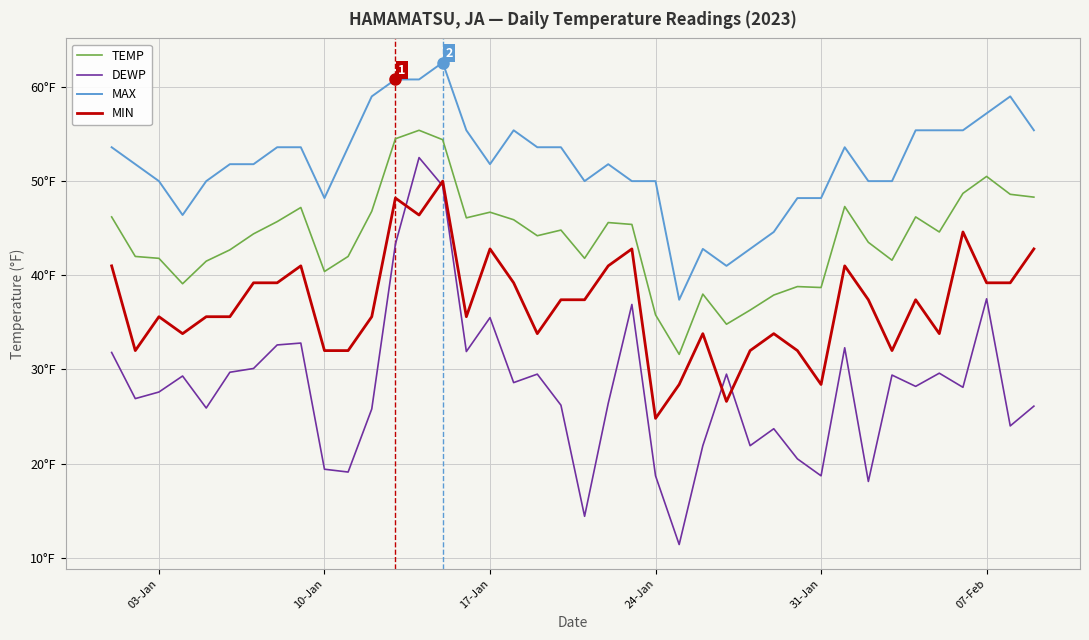

Is this an area chart (filled region under the line)?

No